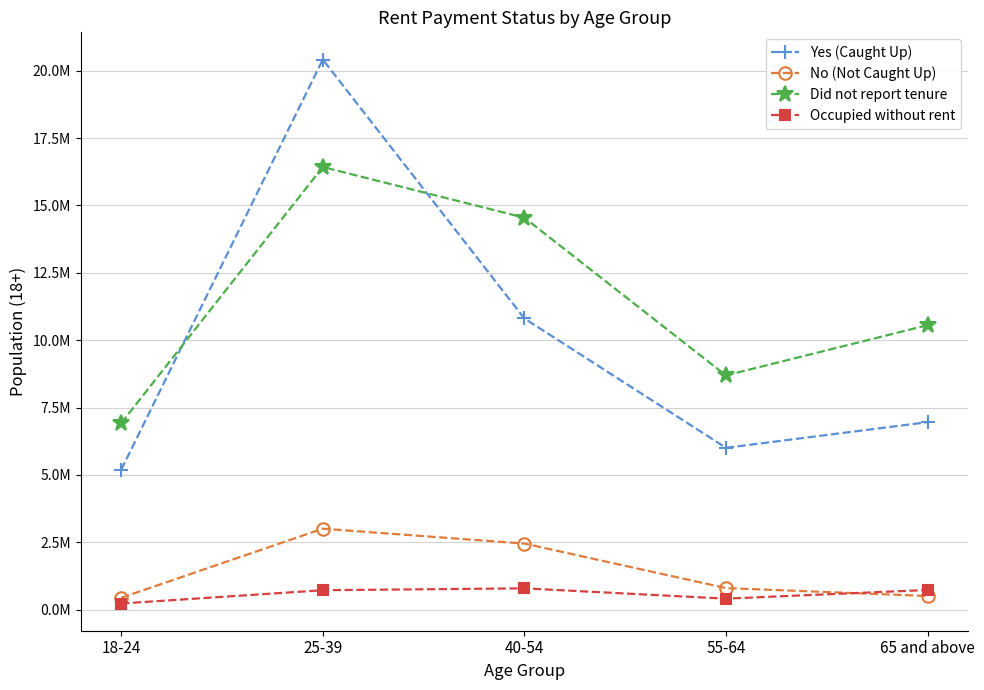

Reading right to left, what are all the values shown in this chart?

Yes (Caught Up): 6959045	6008013	10808923	20416716	5190022
No (Not Caught Up): 508369	802765	2454145	3006020	443381
Did not report tenure: 10557792	8694472	14547597	16428057	6920838
Occupied without rent: 732389	410195	792312	723076	229316